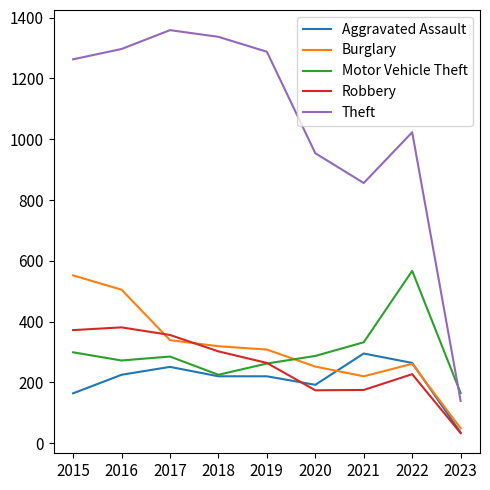

True or false: Theft and Motor Vehicle Theft cross at least once.

True